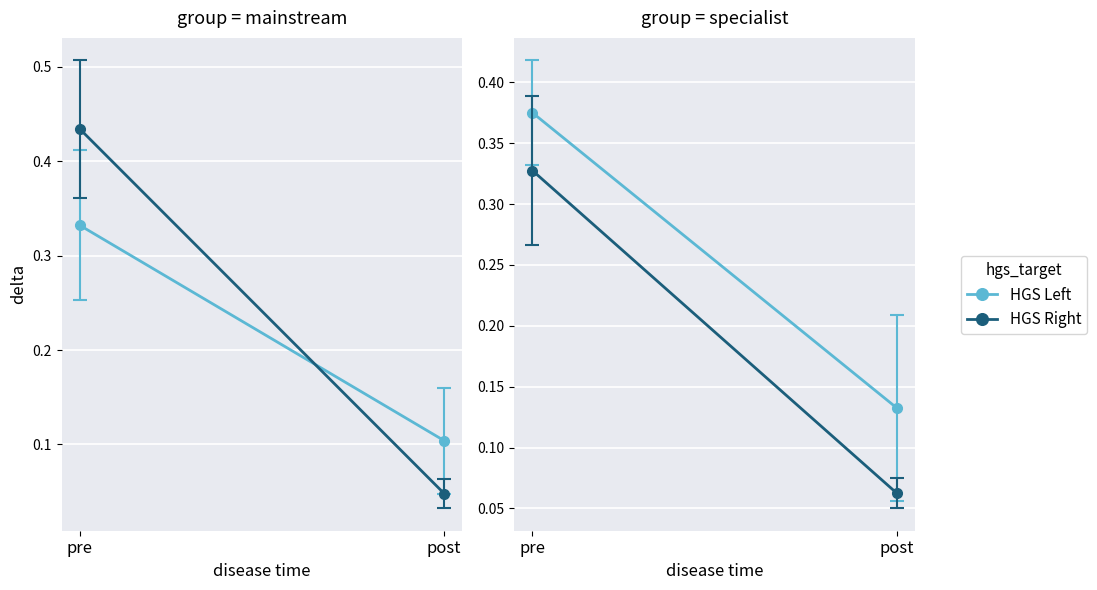

At which label does HGS Left reach its peak?

pre